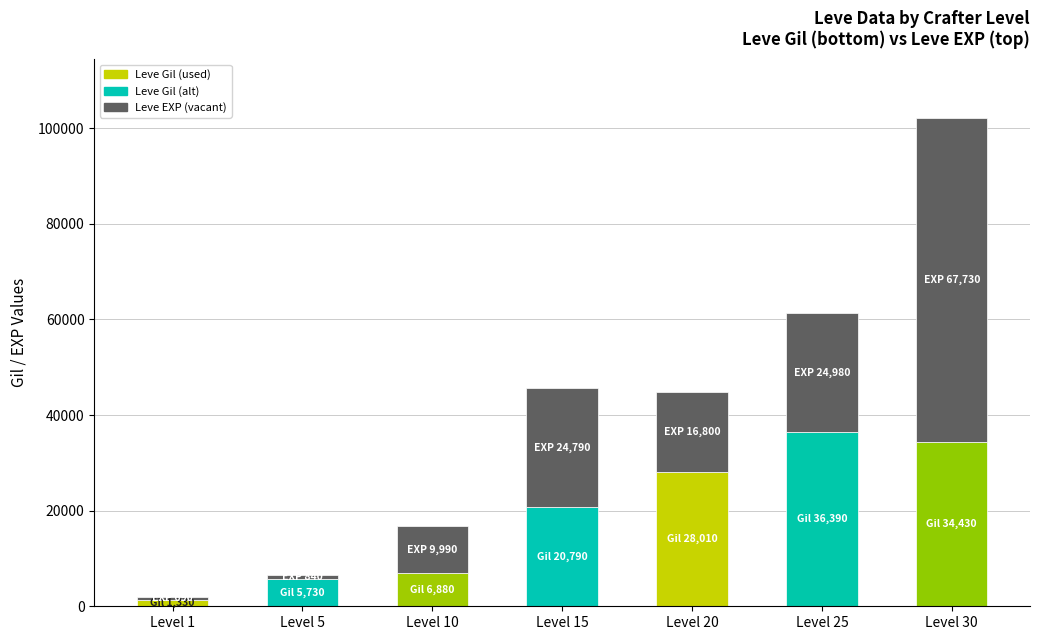

At which category is the sum across all series the highest?

Level 30